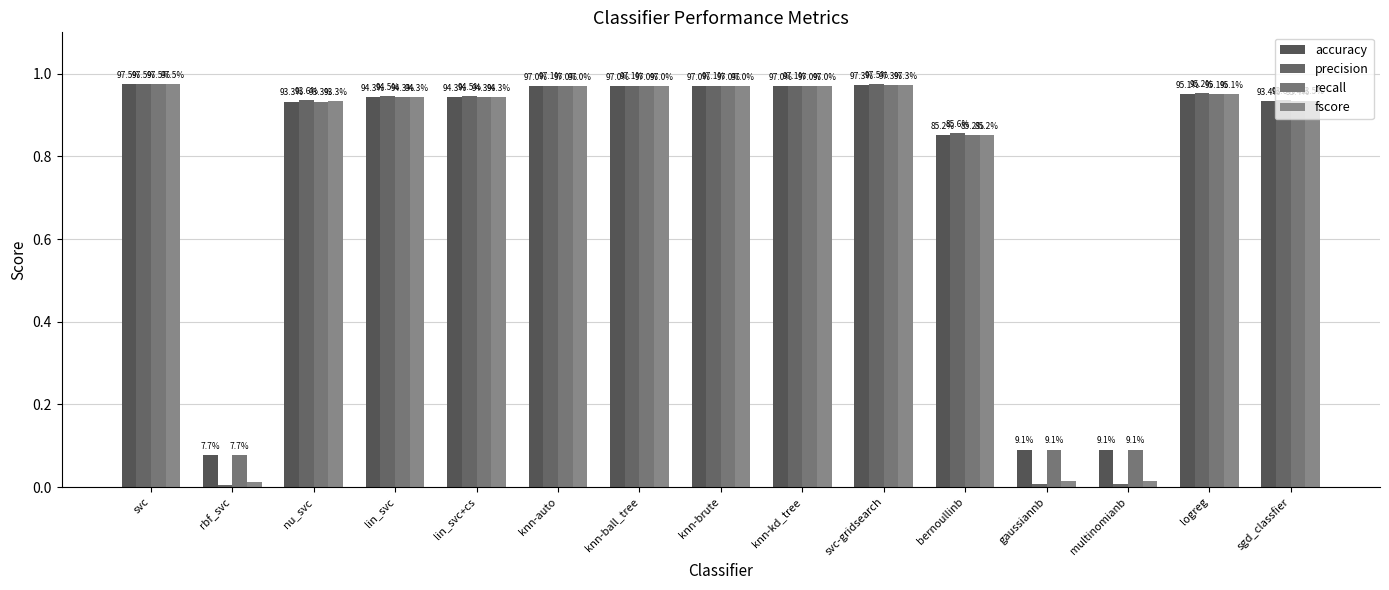

Reading left to right, transcribe all the data shown in this chart.

accuracy: 1.0	0.1	0.9	0.9	0.9	1.0	1.0	1.0	1.0	1.0	0.9	0.1	0.1	1.0	0.9
precision: 1.0	0.0	0.9	0.9	0.9	1.0	1.0	1.0	1.0	1.0	0.9	0.0	0.0	1.0	0.9
recall: 1.0	0.1	0.9	0.9	0.9	1.0	1.0	1.0	1.0	1.0	0.9	0.1	0.1	1.0	0.9
fscore: 1.0	0.0	0.9	0.9	0.9	1.0	1.0	1.0	1.0	1.0	0.9	0.0	0.0	1.0	0.9